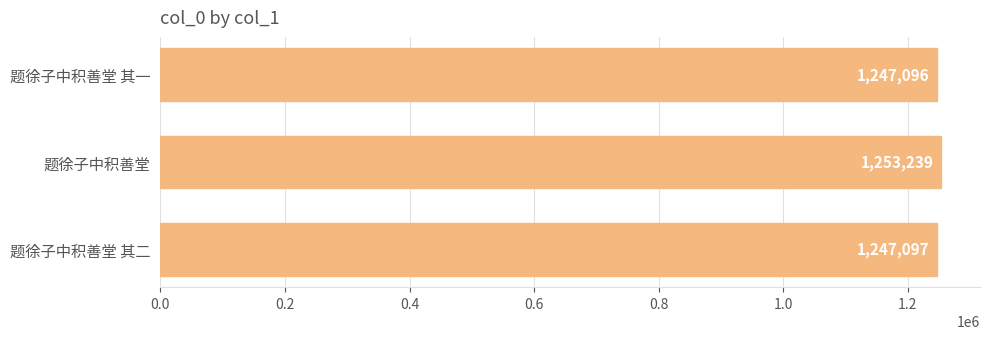

What is the difference between the values at 题徐子中积善堂 其二 and 题徐子中积善堂?

6142